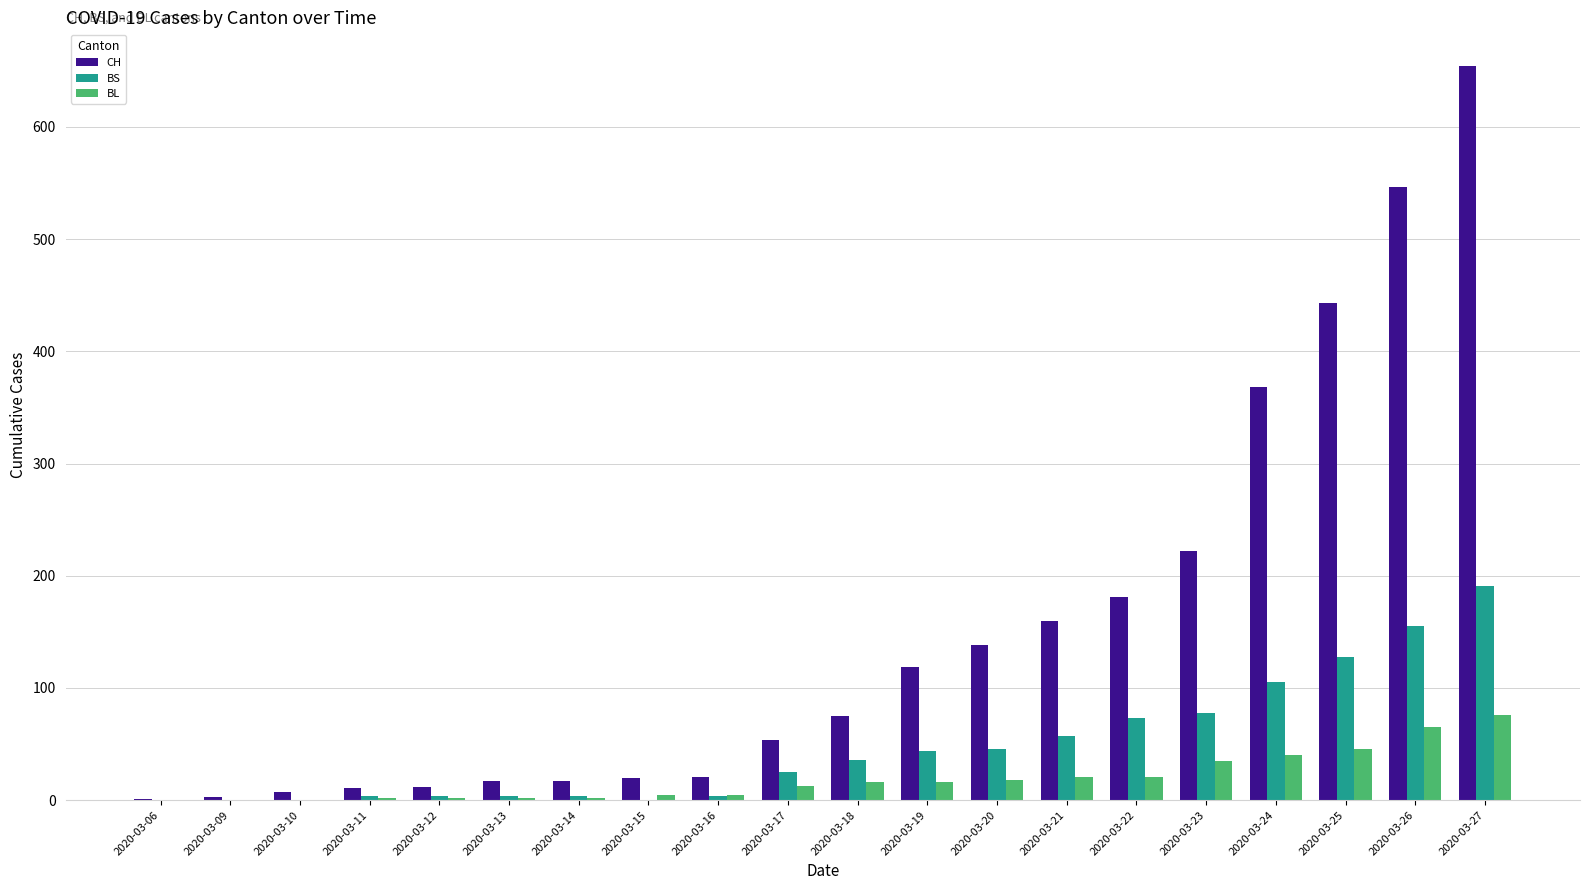

Is it true that BS equals 0 at 2020-03-10?

True